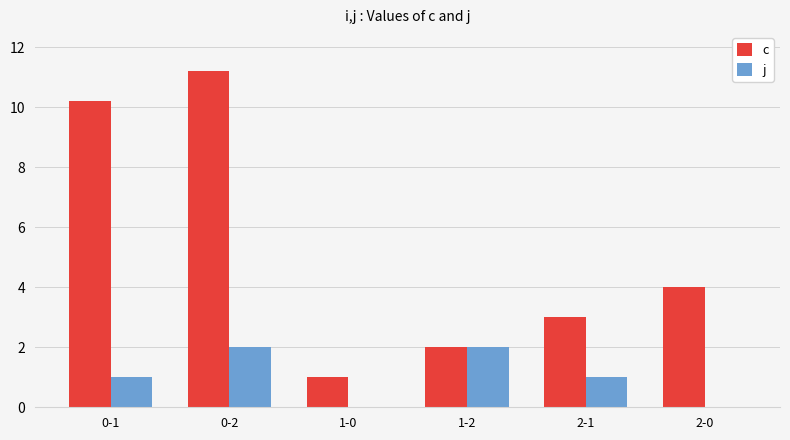

Reading left to right, transcribe all the data shown in this chart.

c: 0-1=10.2	0-2=11.2	1-0=1.0	1-2=2.0	2-1=3.0	2-0=4.0
j: 0-1=1.0	0-2=2.0	1-0=0.0	1-2=2.0	2-1=1.0	2-0=0.0